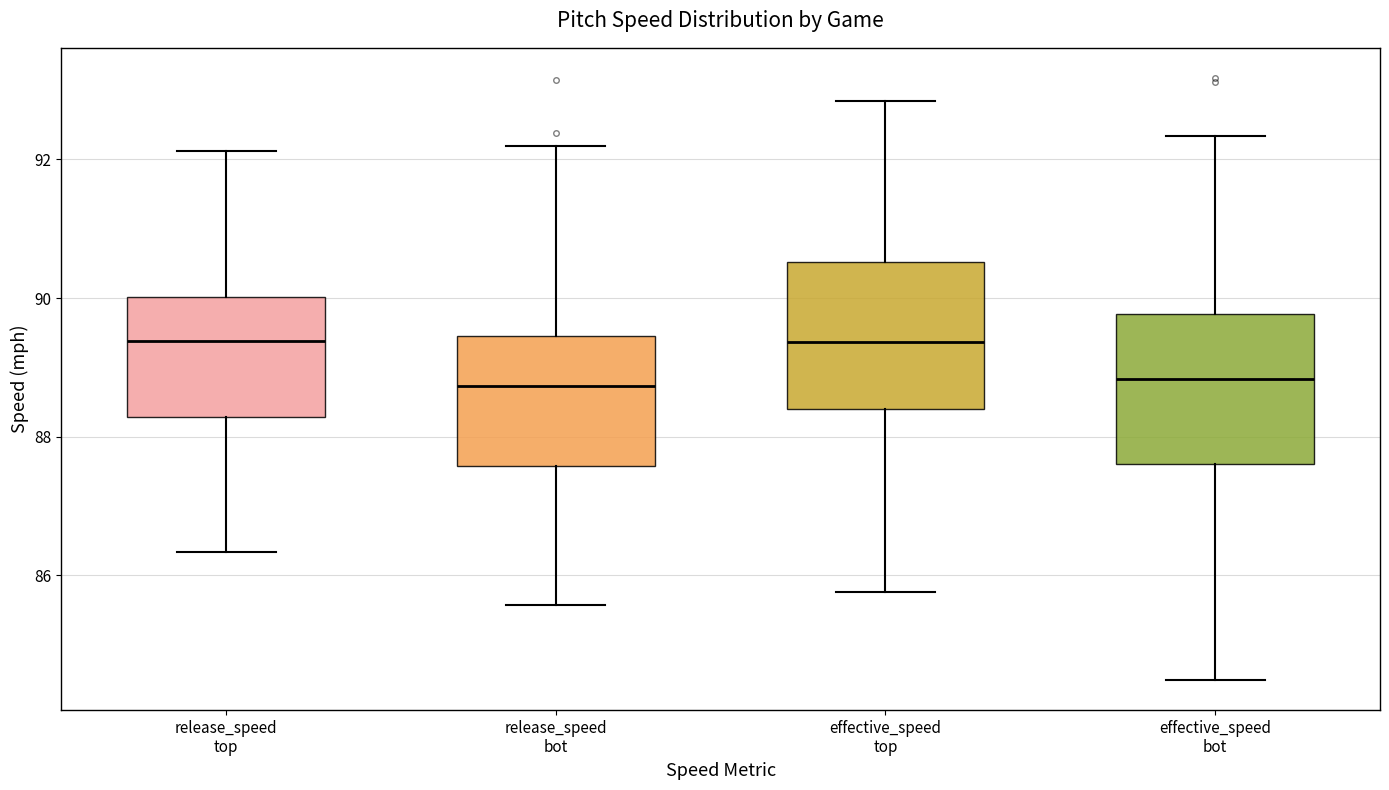

Reading left to right, read every box against the y-axis: the position of its median line, the range the box covers, and the ends of its whiskers. The values are not printed on the chart, so give them approximately, as read against the axis.

release_speed top: median 89.4, box 88.2 to 90.0, whiskers 86.4 to 92.2
release_speed bot: median 88.8, box 87.6 to 89.4, whiskers 85.6 to 92.2
effective_speed top: median 89.4, box 88.4 to 90.6, whiskers 85.8 to 92.8
effective_speed bot: median 88.8, box 87.6 to 89.8, whiskers 84.4 to 92.4